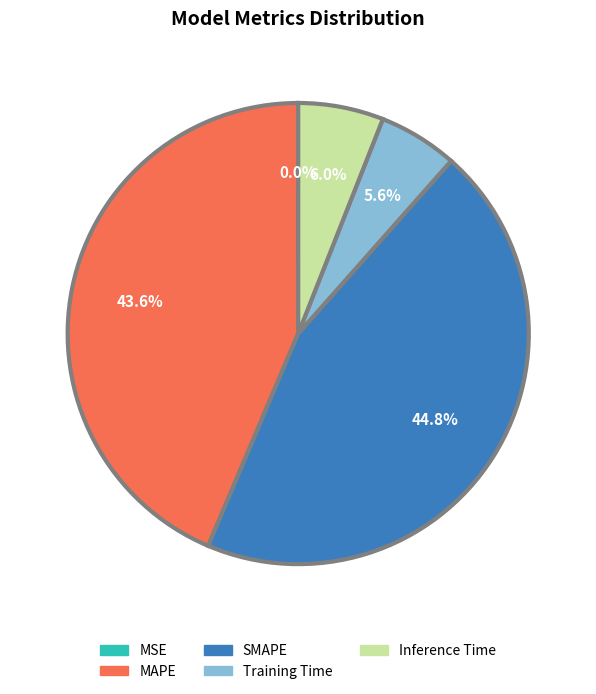

Which category has the biggest portion of the pie?

SMAPE